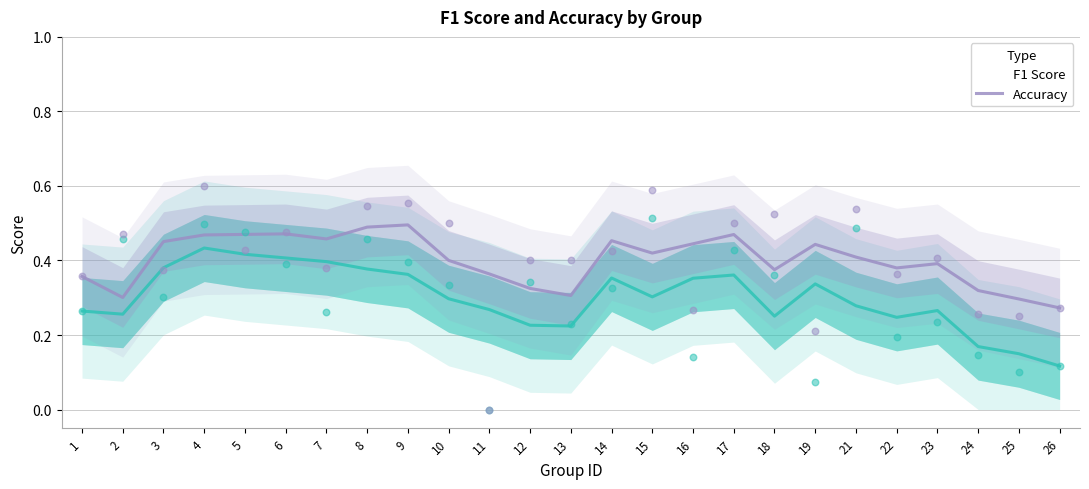

Which series has the largest Y range (max minus min)?

F1 Score